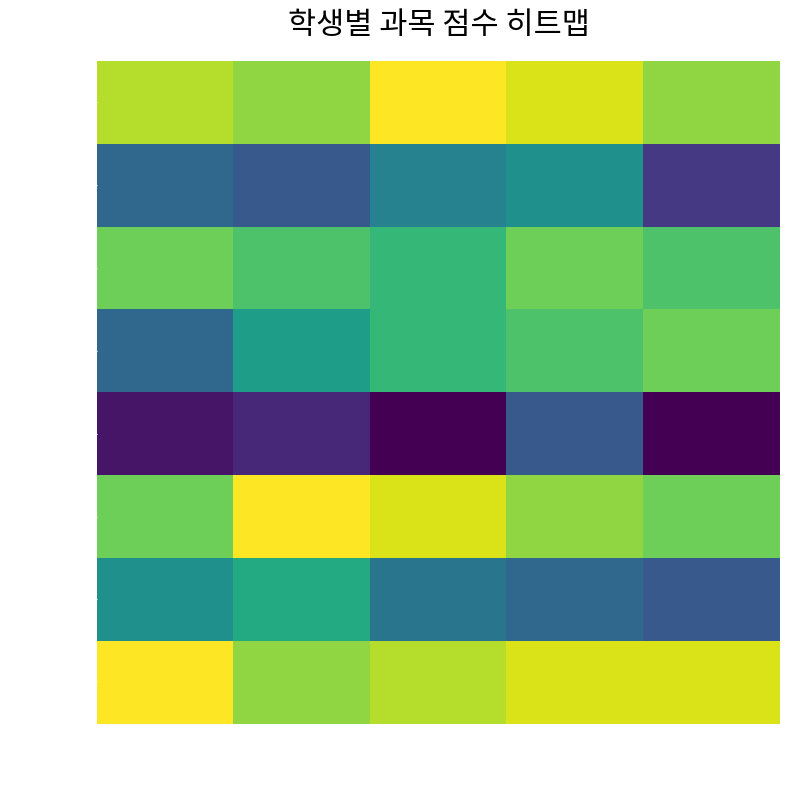

How many data points does each series have?

5